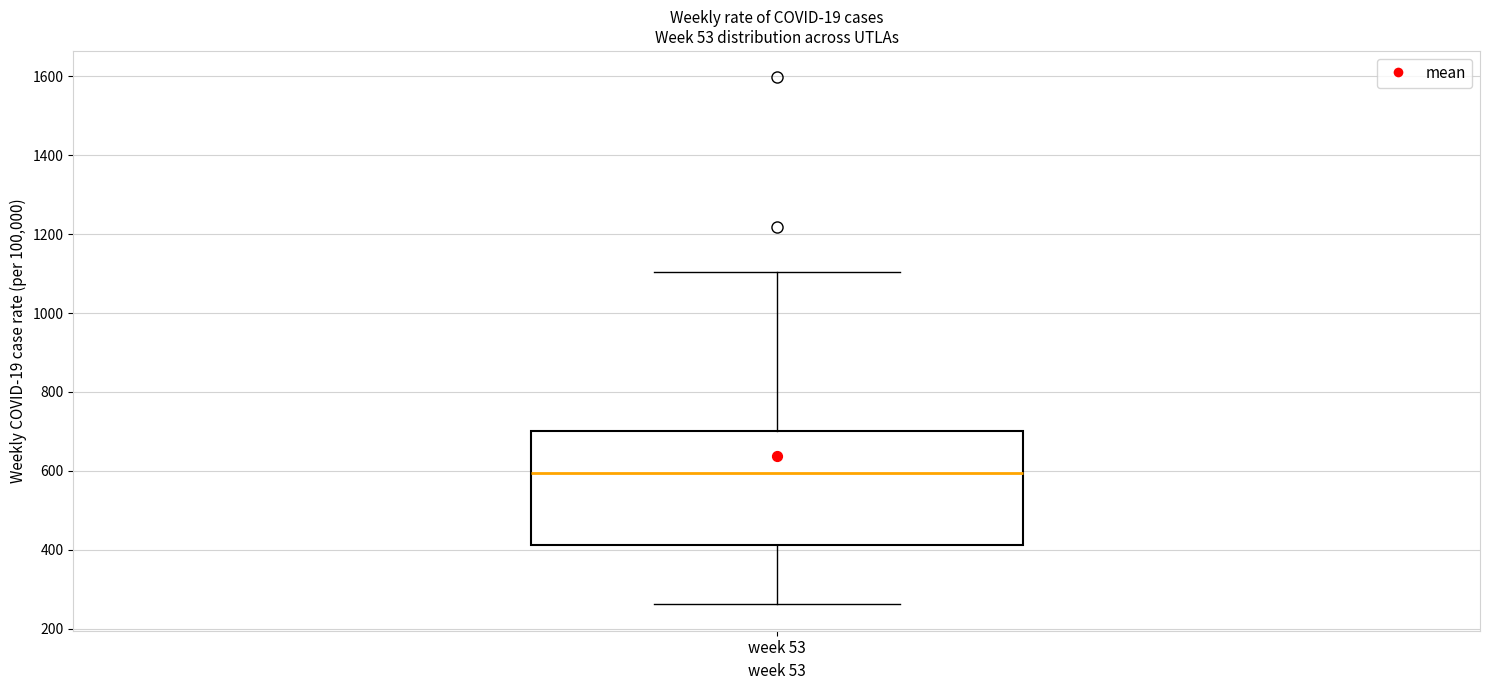

Where does the median line of the box for week 53 sit on the y-axis? The values are not printed on the chart, so give them approximately, as read against the axis.

600